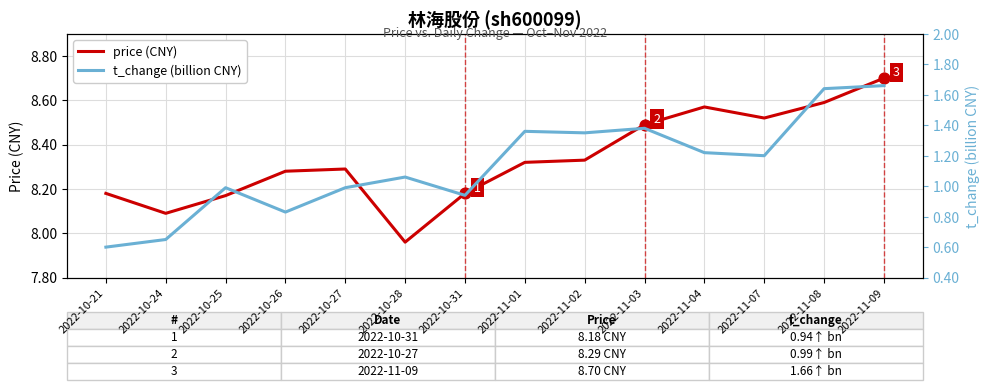

What is the total value across all series at 2022-10-27?

9.3